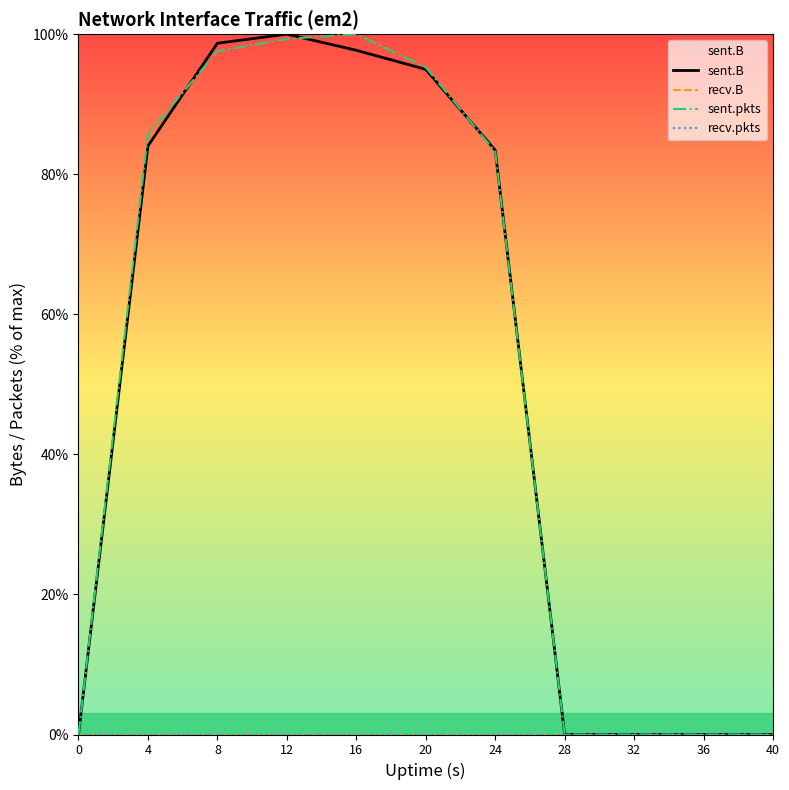

Where does the sent.pkts series first go above 83?

4